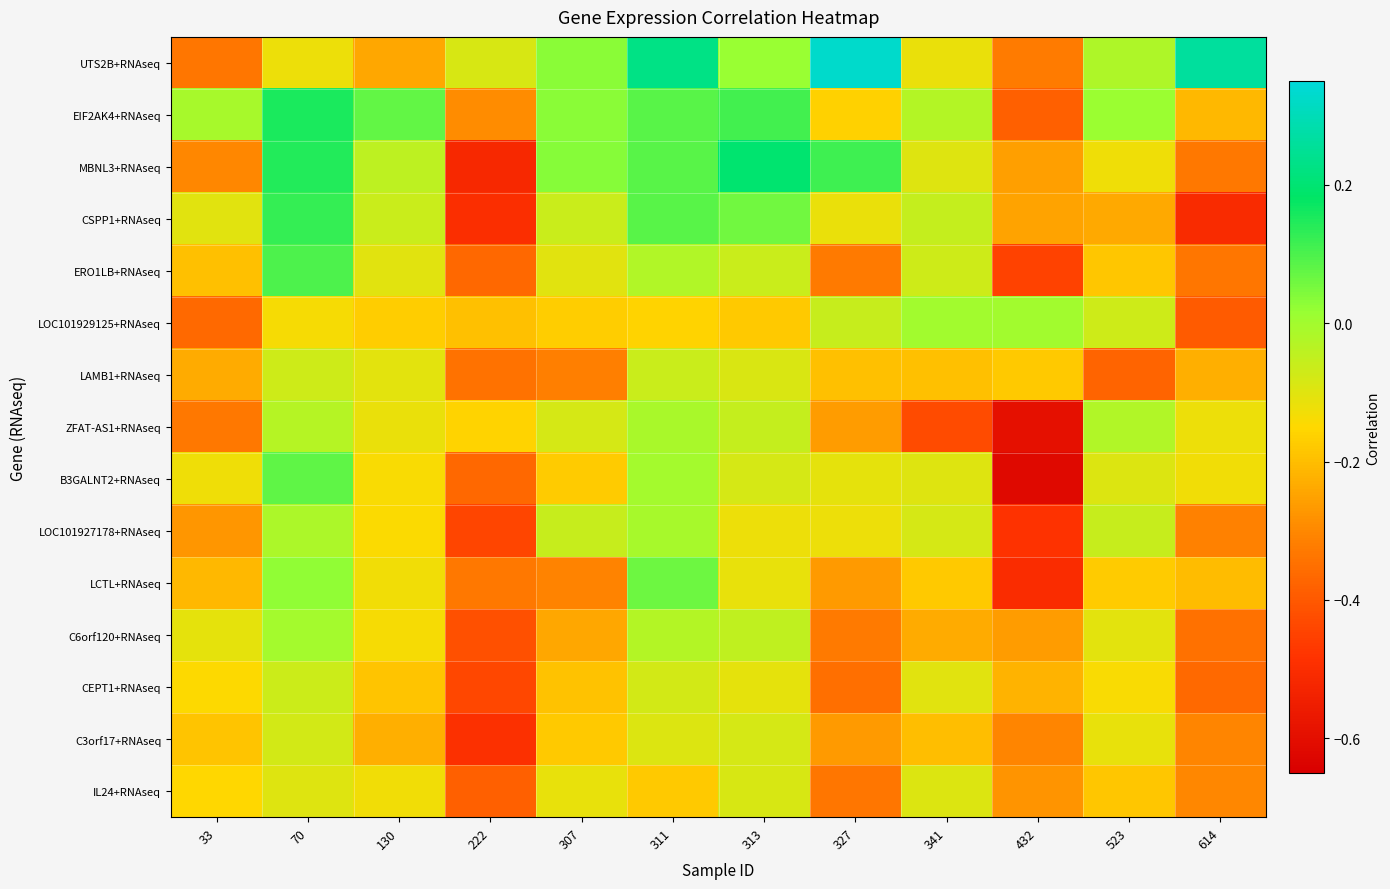

Between 523 and 341, which is larger?

523